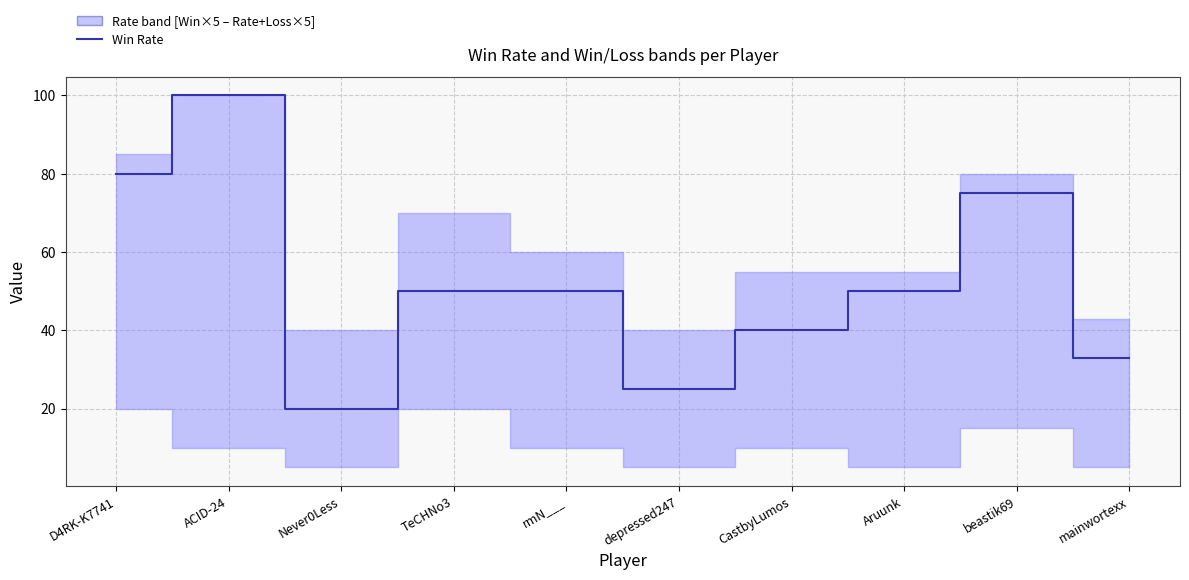

At which label is the value closest to 60?

TeCHNo3